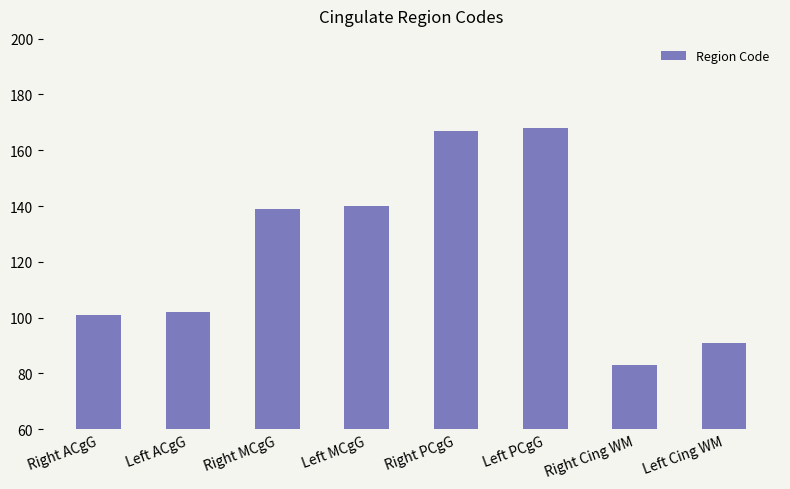

What is the average value?

124